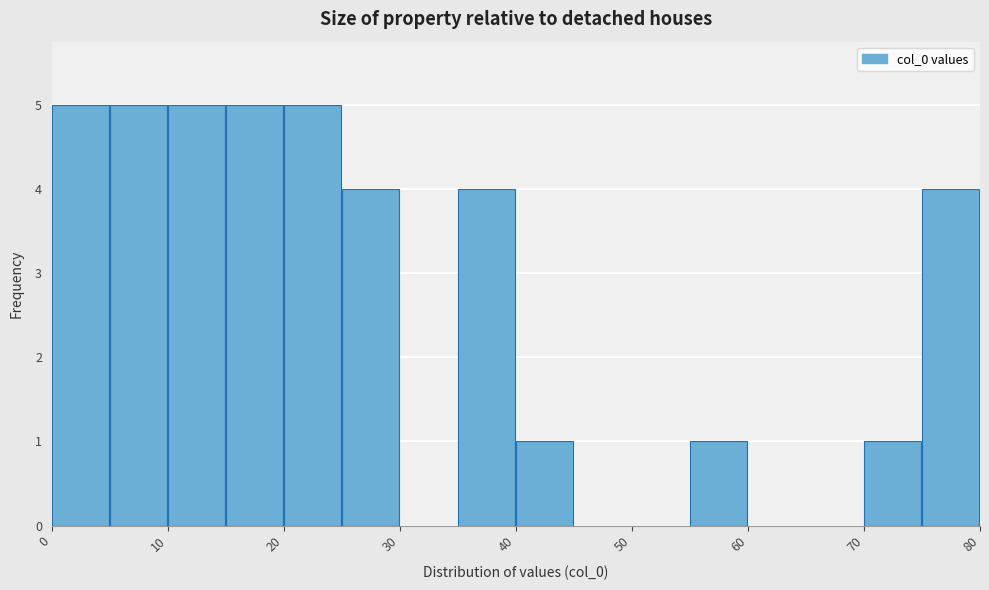

Reading left to right, transcribe this chart: for each bar, give the range it covers on the x-axis and its height. The values are not printed on the chart, so give them approximately, as read against the axis.

0 to 5: 5
5 to 10: 5
10 to 15: 5
15 to 20: 5
20 to 25: 5
25 to 30: 4
30 to 35: 0
35 to 40: 4
40 to 45: 1
45 to 50: 0
50 to 55: 0
55 to 60: 1
60 to 65: 0
65 to 70: 0
70 to 75: 1
75 to 80: 4